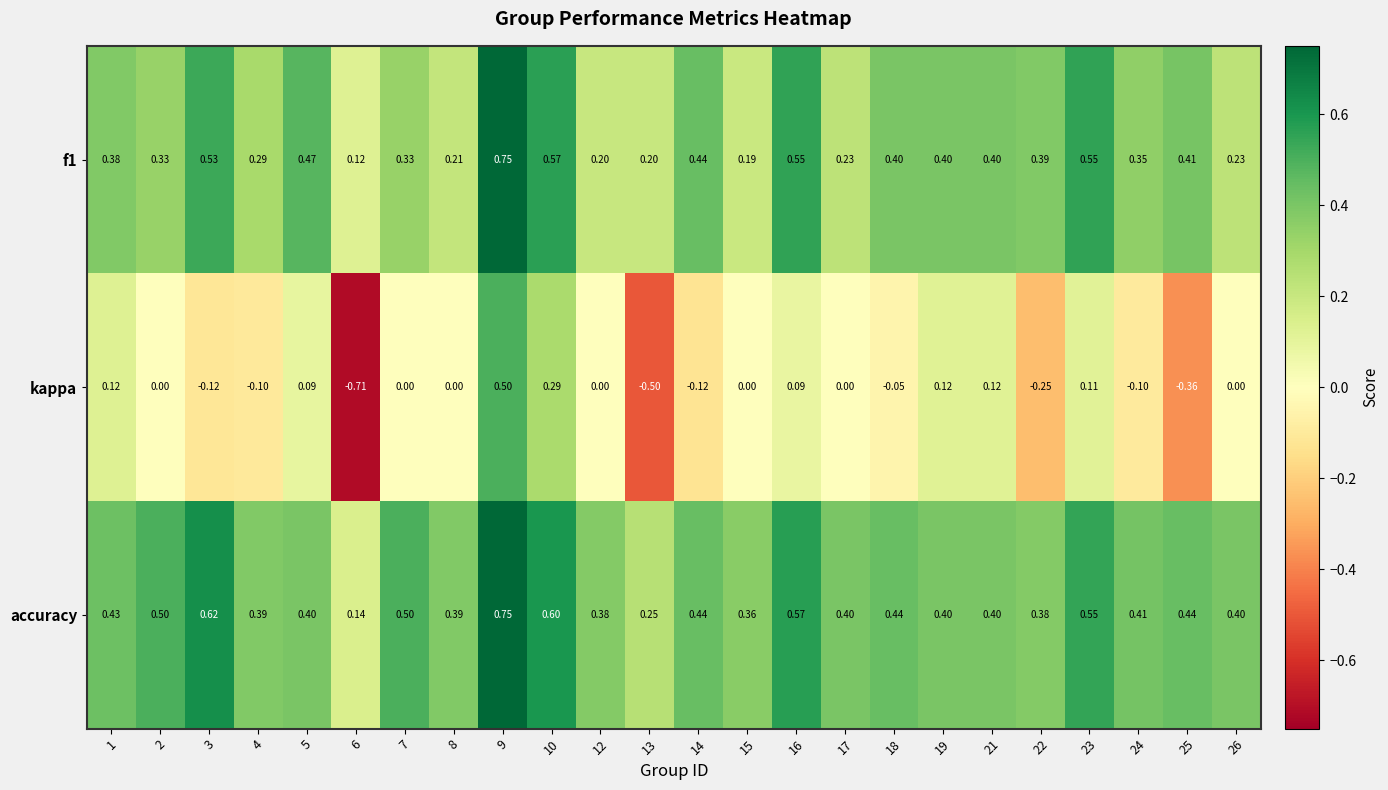

Which series has the largest total across all categories?

accuracy